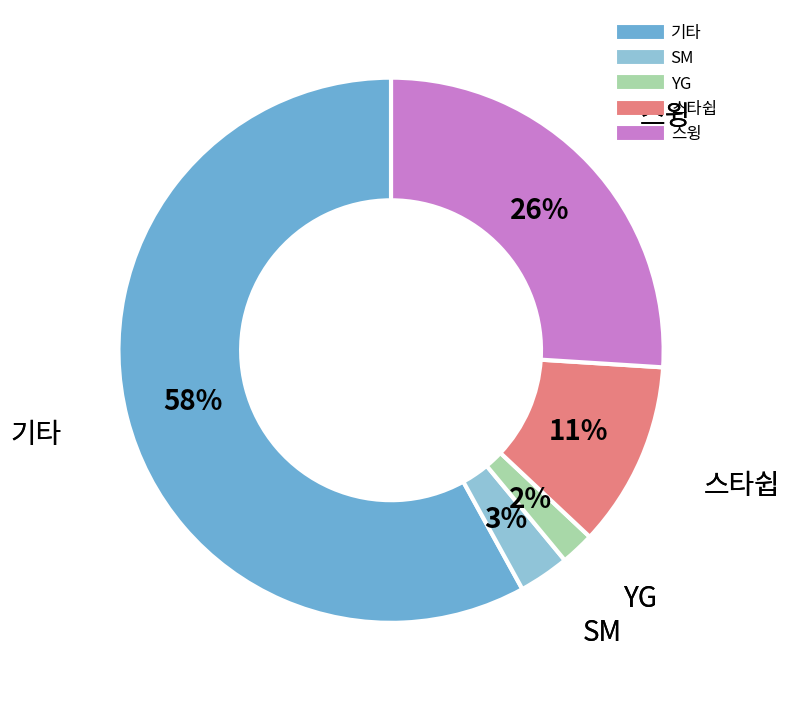

Is the sum of 스윙 and 기타 greater than half?

Yes